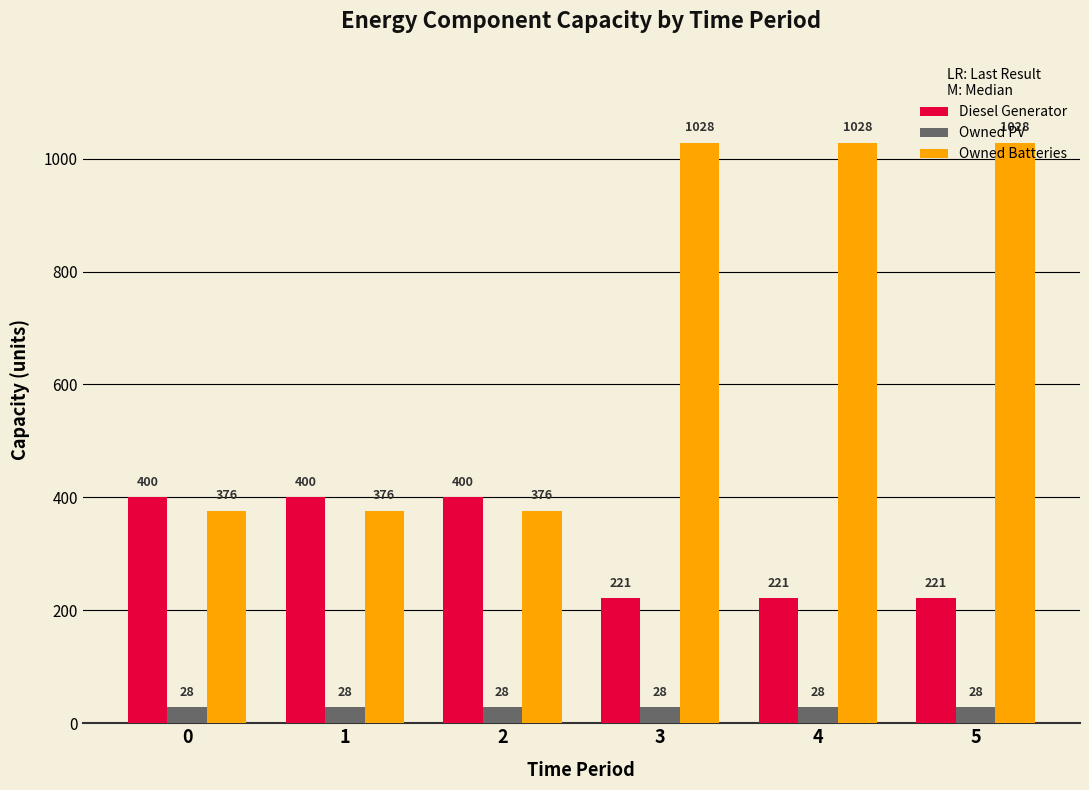

What is the lowest value of the Diesel Generator series?

221